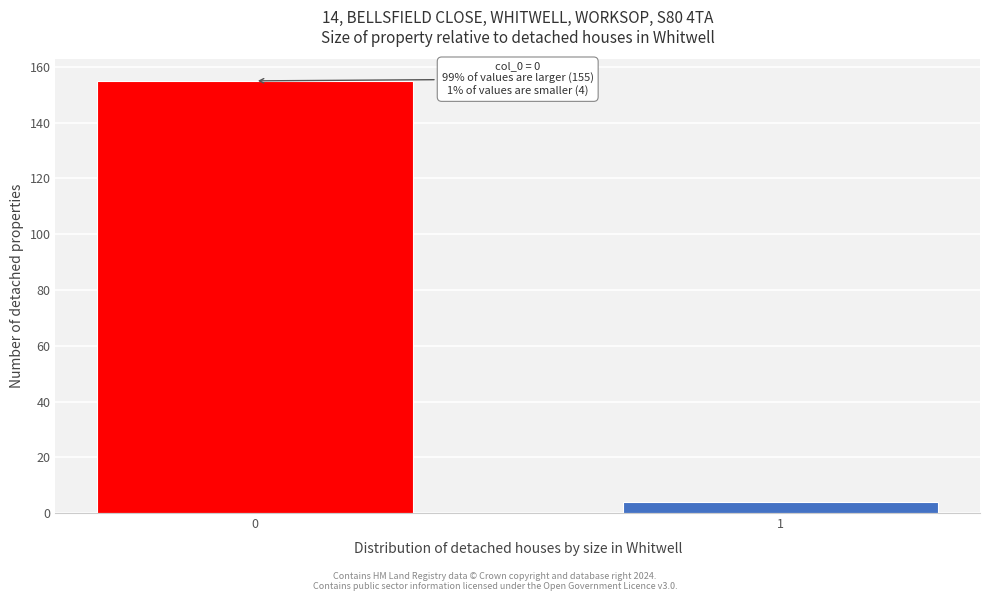

Reading left to right, list all the values displayed in this chart.

0=155	1=4